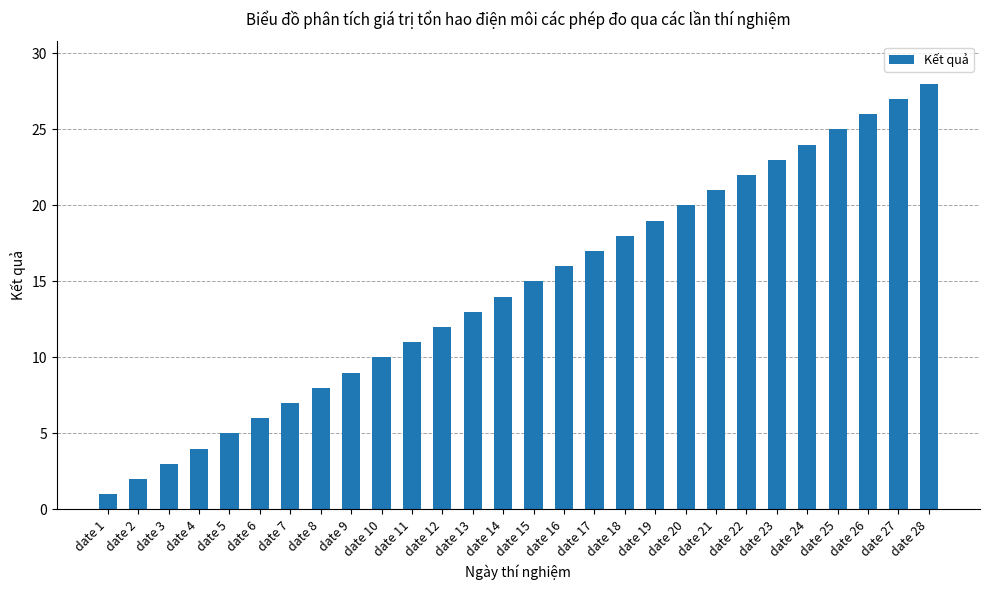

What is the value of the 28th bar from the left?

28